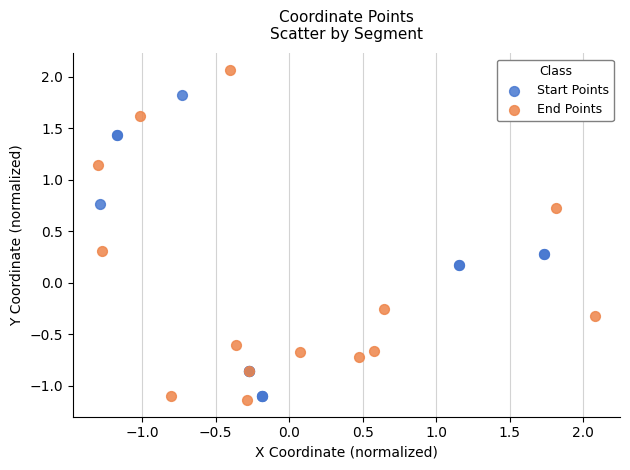

Which series has the widest spread of Y values?

End Points